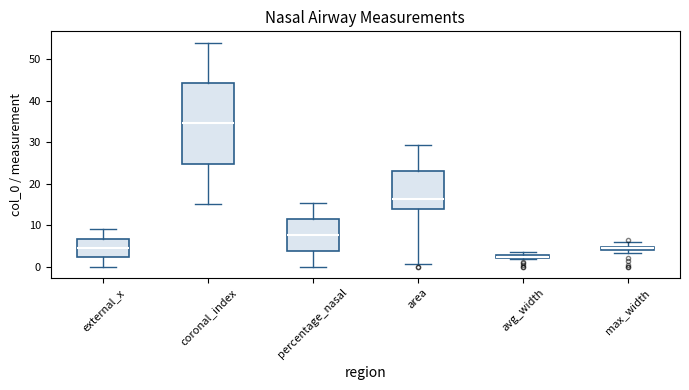

Where is the upper edge of the box for avg_width on the y-axis? The values are not printed on the chart, so give them approximately, as read against the axis.

3